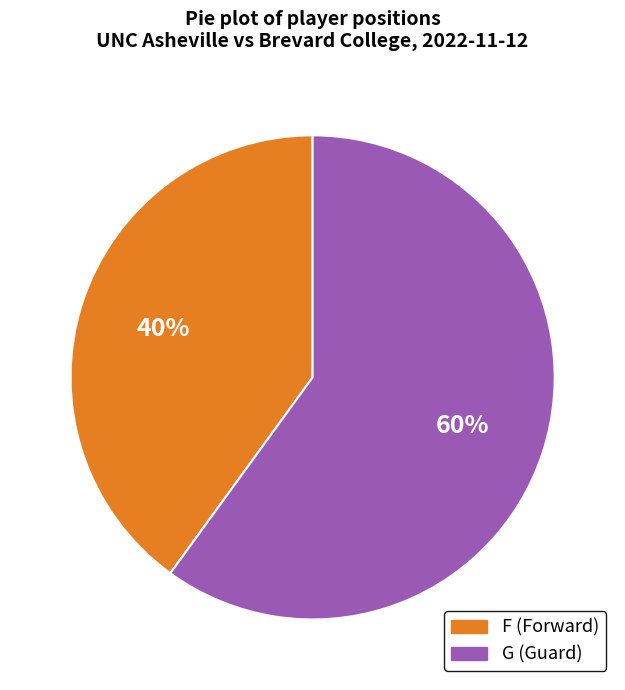

The F slice represents 30% of the pie. True or false?

False